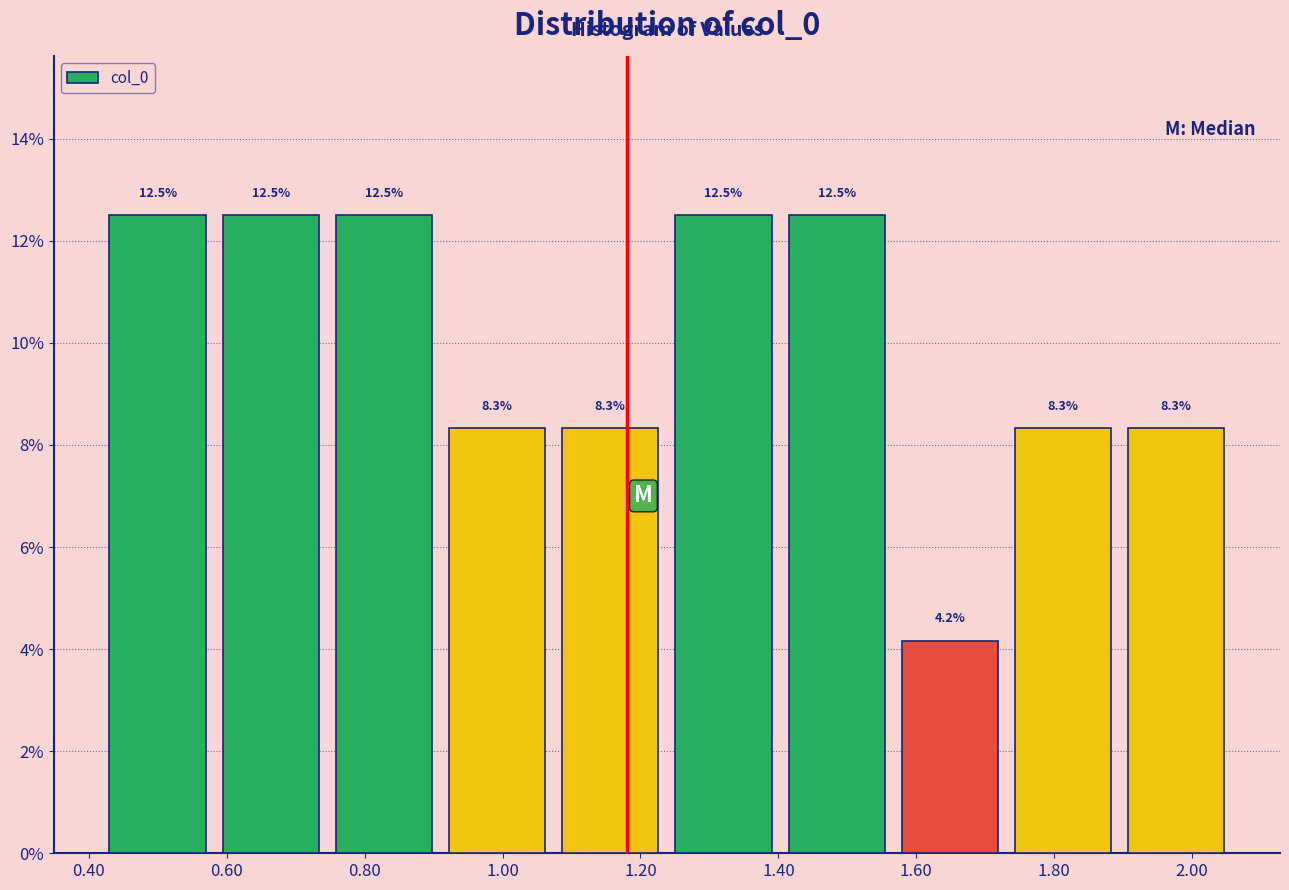

How tall is the bar that spans 1.90 to 2.06 on the x-axis? The bar edges are not printed on the chart, so give them approximately, as read against the axis.

8.3